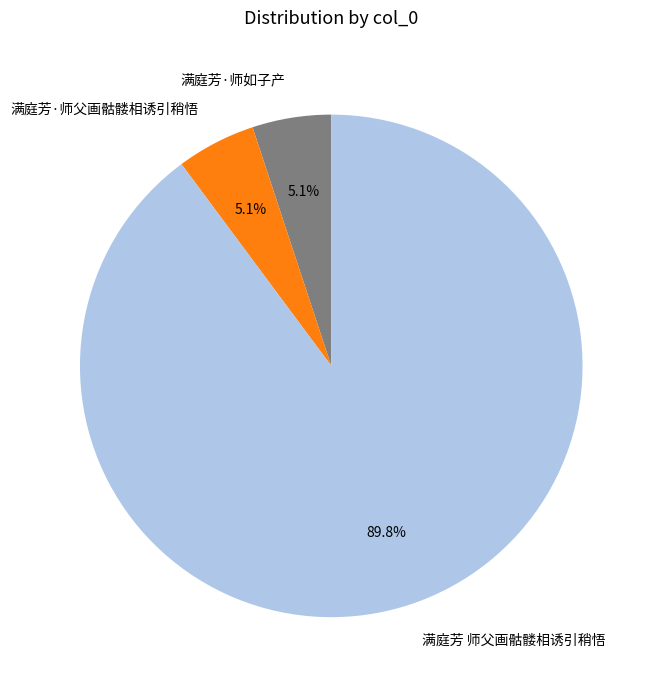

Which has a higher value, 满庭芳 师父画骷髅相诱引稍悟 or 满庭芳·师如子产?

满庭芳 师父画骷髅相诱引稍悟